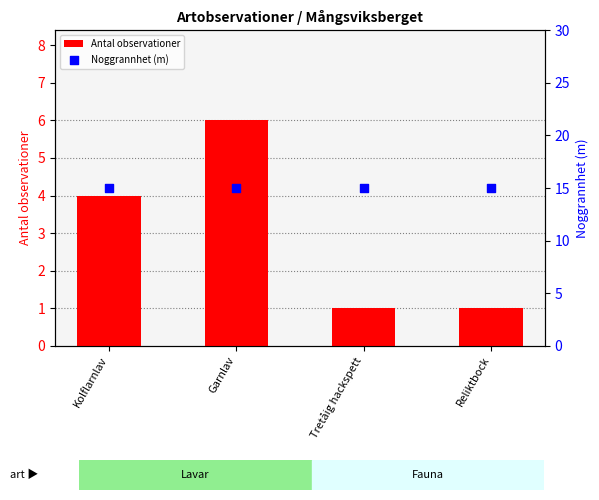

At how many categories does at least one series exceed 6?

4